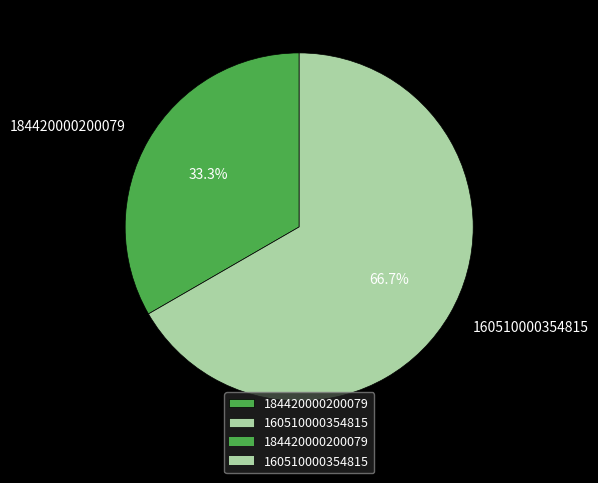

To the nearest percent, what is the average slice percentage?

50%